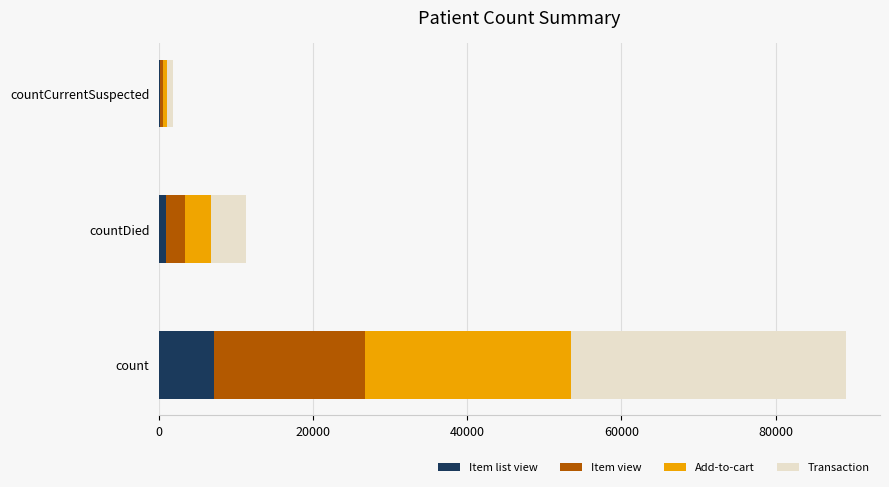

The value of Item list view at count is 7128.6. True or false?

True